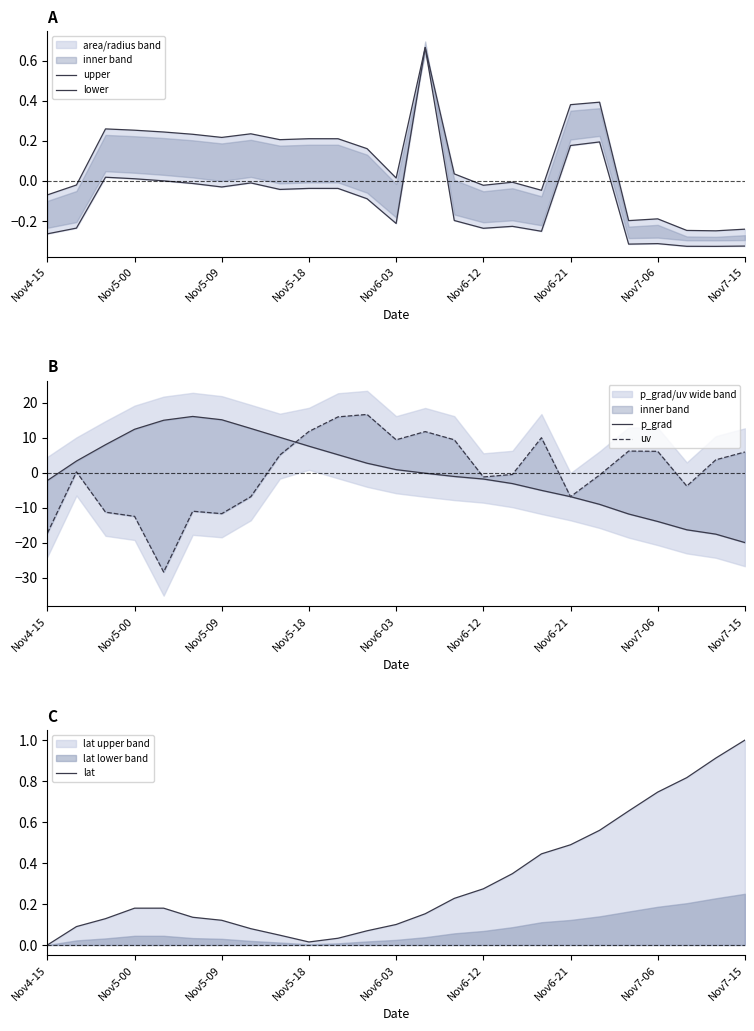

Reading right to left, what are all the values shown in this chart?

upper: -0.2	-0.2	-0.2	-0.2	-0.2	0.4	0.4	-0.0	-0.0	-0.0	0.0	0.7	0.0	0.2	0.2	0.2	0.2	0.2	0.2	0.2	0.2	0.3	0.3	-0.0	-0.1
lower: -0.3	-0.3	-0.3	-0.3	-0.3	0.2	0.2	-0.3	-0.2	-0.2	-0.2	0.7	-0.2	-0.1	-0.0	-0.0	-0.0	-0.0	-0.0	-0.0	0.0	0.0	0.0	-0.2	-0.3
p_grad: -20.0	-17.6	-16.3	-13.9	-11.8	-9.0	-6.8	-5.0	-3.1	-1.8	-1.1	-0.1	0.9	2.7	5.1	7.6	10.1	12.6	15.1	16.1	15.0	12.4	8.0	3.3	-2.2
uv: 5.9	3.7	-3.8	6.1	6.2	-0.7	-6.9	10.0	-0.5	-1.2	9.4	11.7	9.4	16.6	15.9	11.8	5.1	-6.8	-11.7	-11.0	-28.4	-12.5	-11.3	0.2	-17.3
lat: 1.0	0.9	0.8	0.7	0.7	0.6	0.5	0.4	0.3	0.3	0.2	0.2	0.1	0.1	0.0	0.0	0.0	0.1	0.1	0.1	0.2	0.2	0.1	0.1	0.0